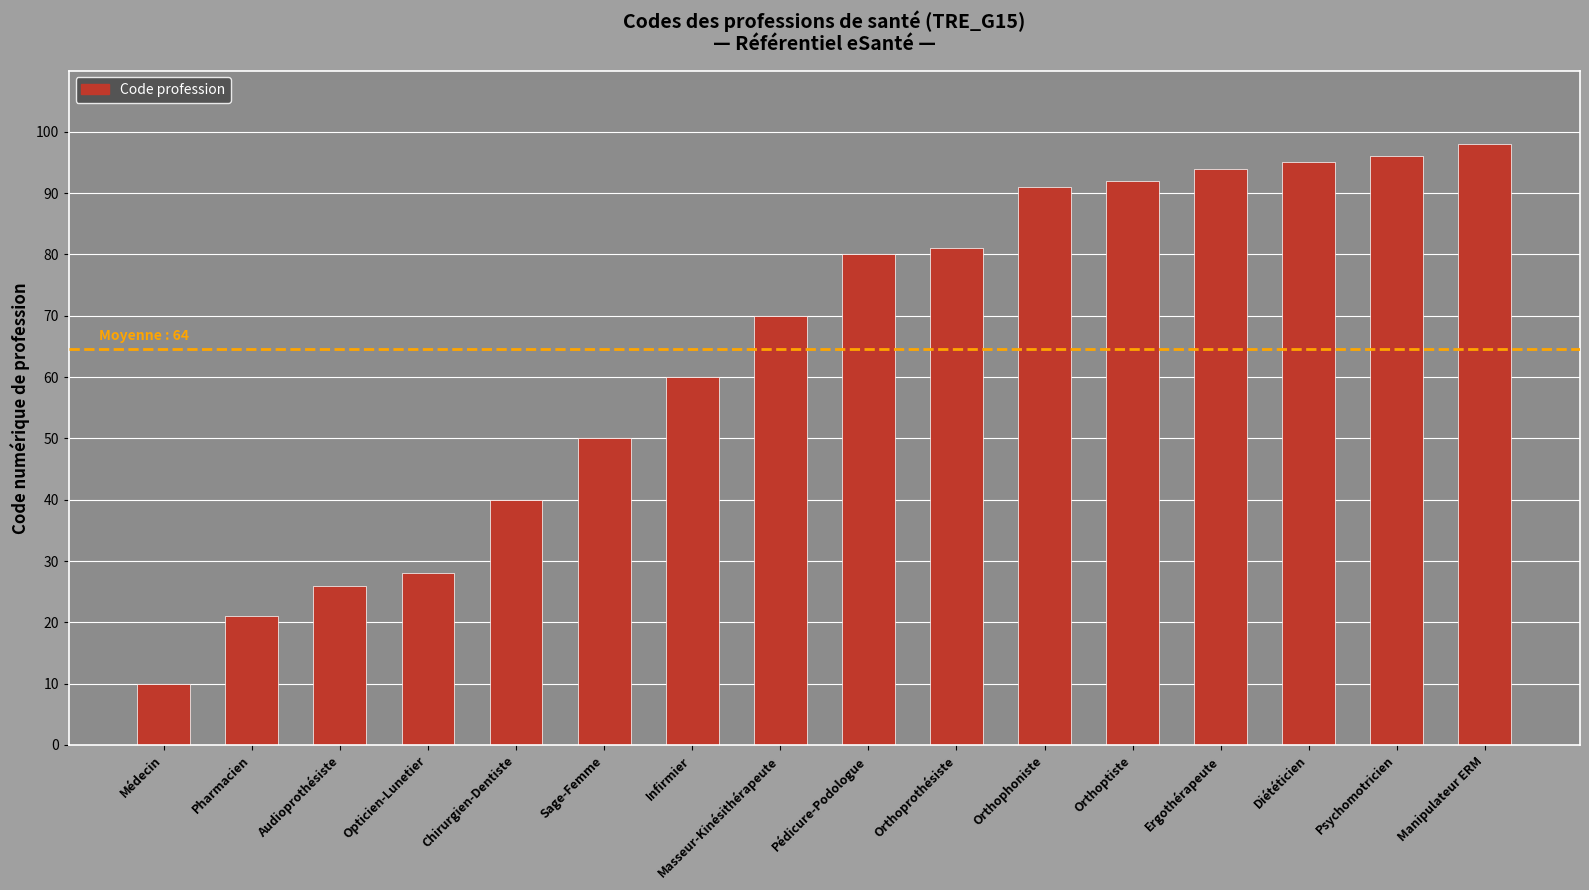

Is it true that the value at Masseur-Kinésithérapeute is 70?

True